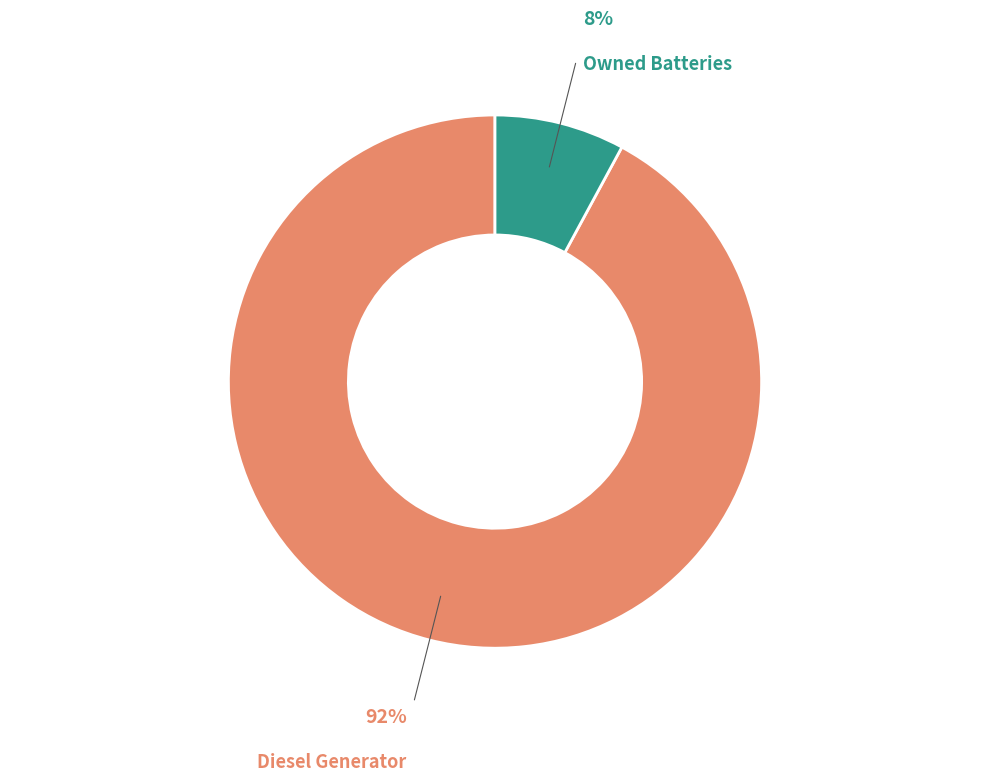

Is there a majority slice in this chart?

Yes